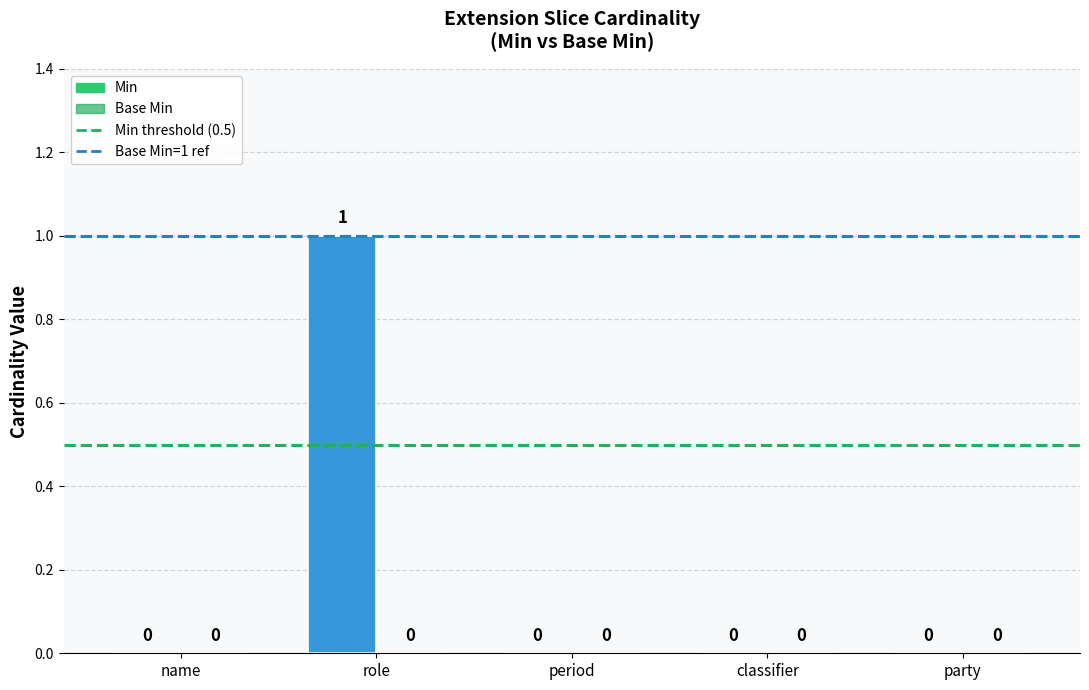

The value at party is 1. True or false?

False